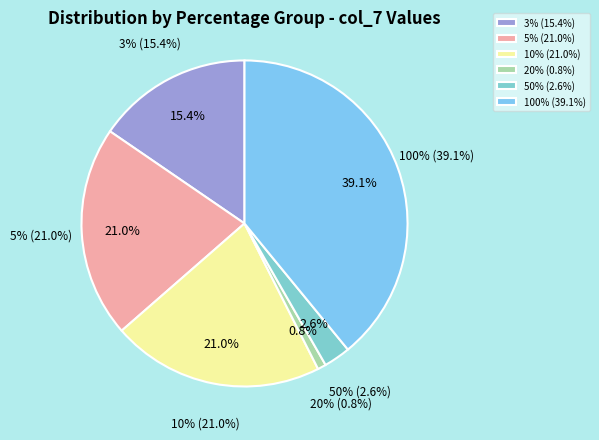

How much of the chart is everything except 100%?

60.9%